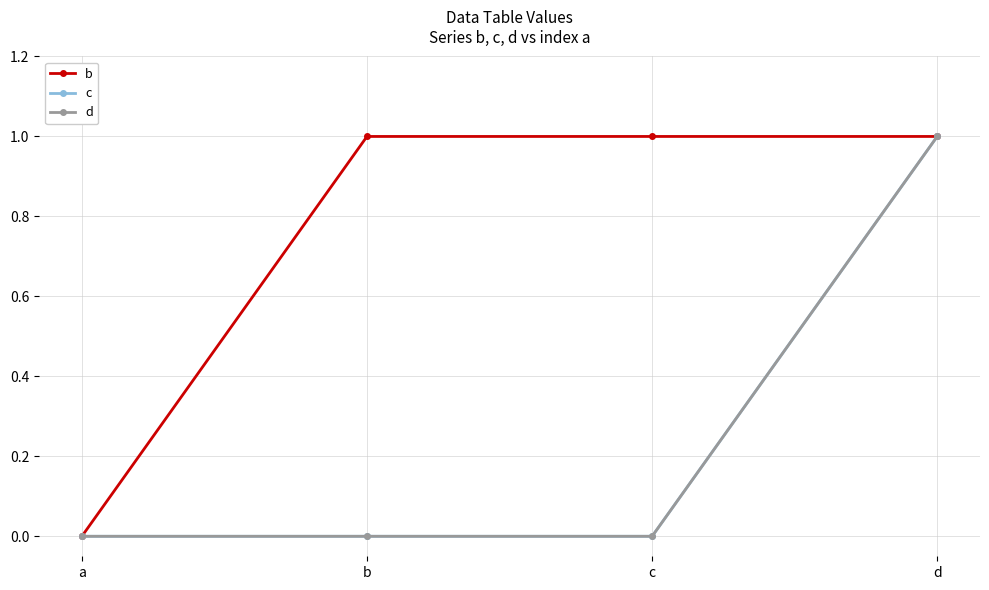

Rank the series by their maximum value, from lowest to highest.

b, c, d